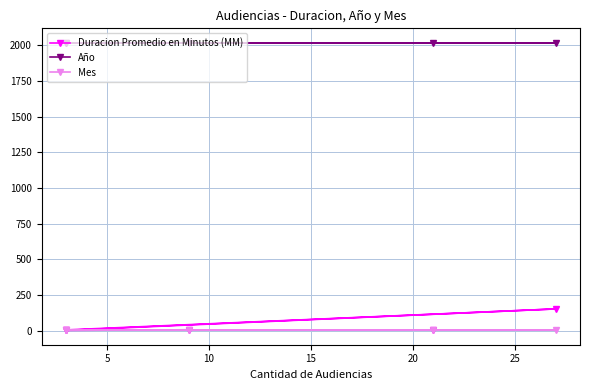

What is the highest value of the Mes series?

4